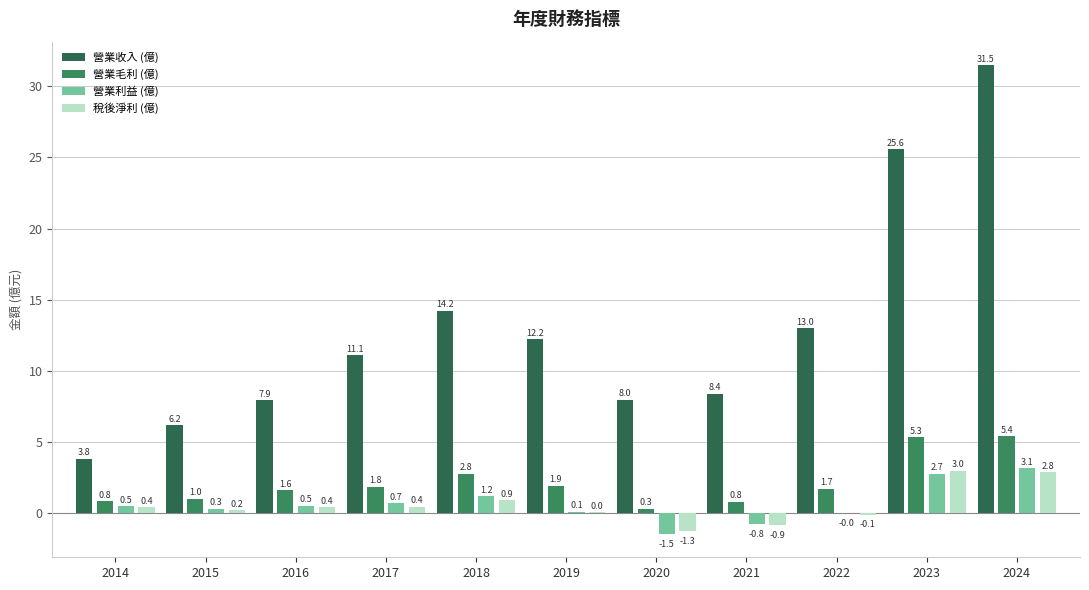

What is the difference between the maximum and minimum values in the 營業毛利 (億) series?

5.1